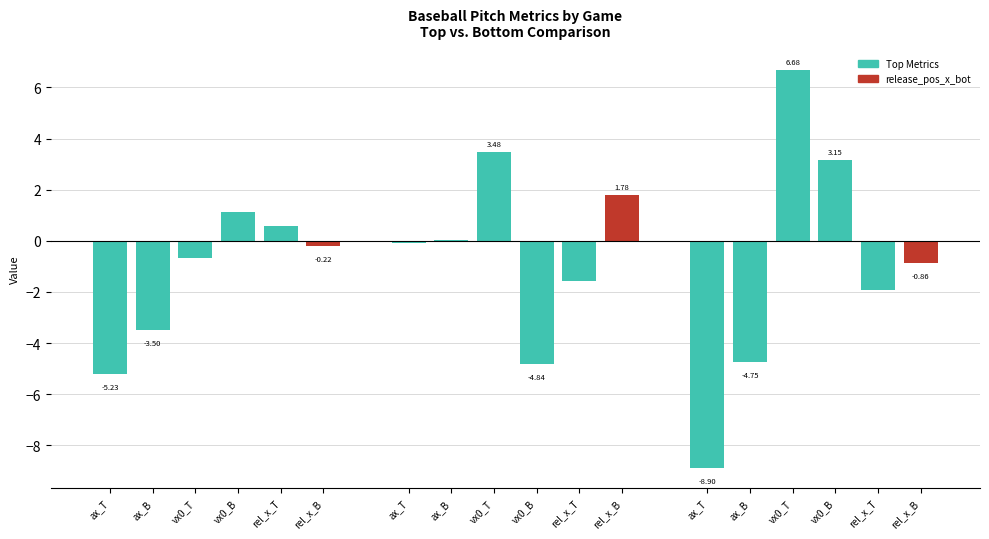

Reading right to left, extract all data points from this chart.

ax_top: 778286=-8.9	778300=-0.1	778312=-5.2
ax_bot: 778286=-4.8	778300=0.0	778312=-3.5
vx0_top: 778286=6.7	778300=3.5	778312=-0.7
vx0_bot: 778286=3.2	778300=-4.8	778312=1.1
release_pos_x_top: 778286=-1.9	778300=-1.6	778312=0.6
release_pos_x_bot: 778286=-0.9	778300=1.8	778312=-0.2